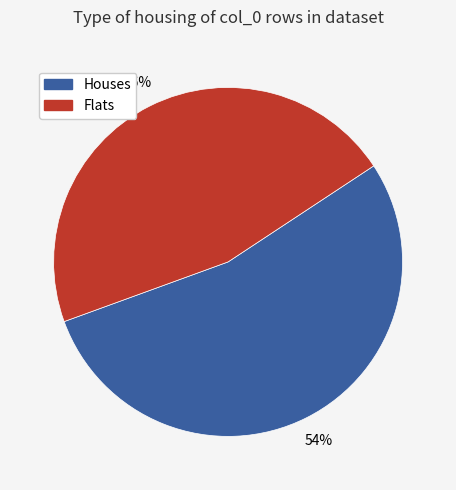

Is there a majority slice in this chart?

Yes